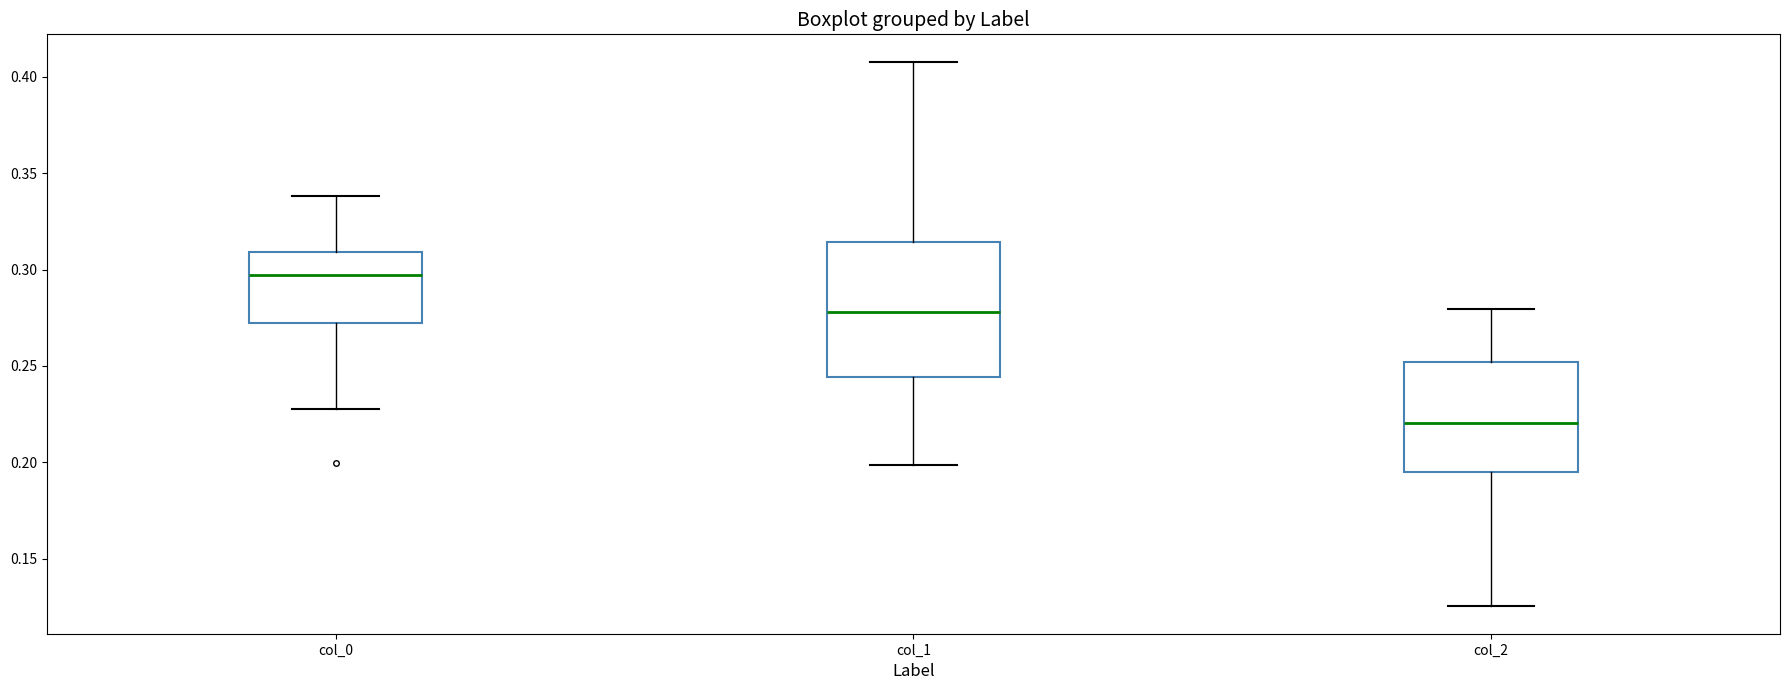

Which box is the tallest, from its lower edge to its upper edge?

col_1